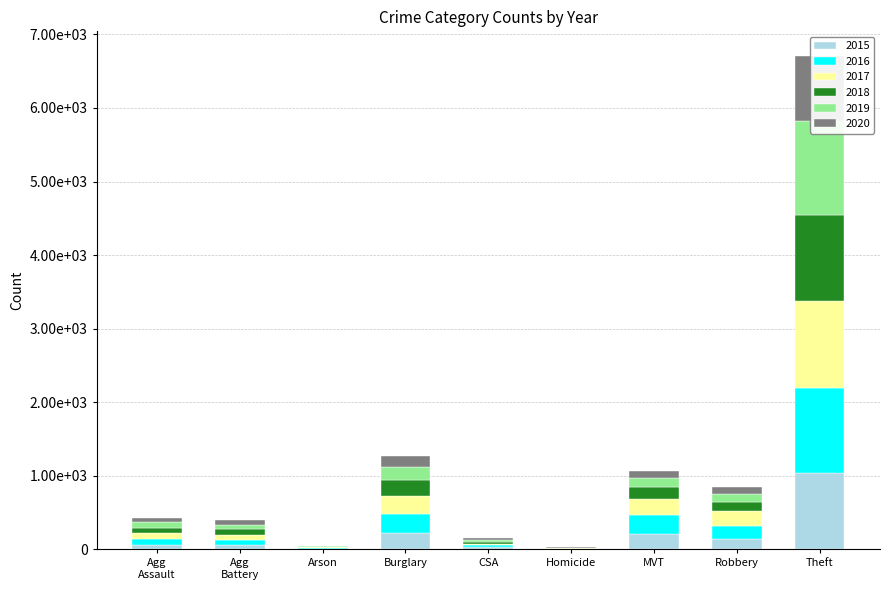

What is the total value across all series at MVT?

1064